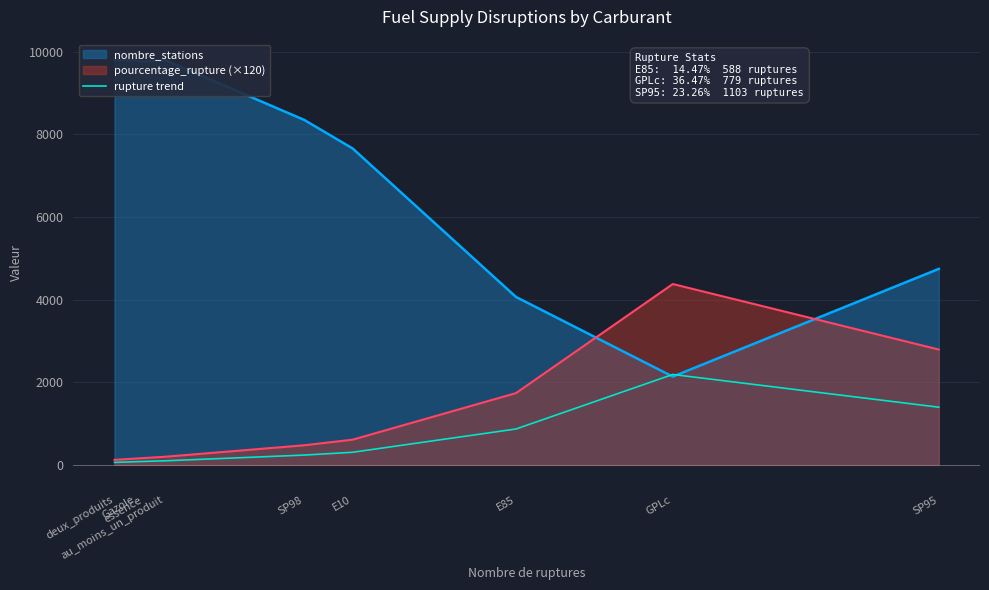

At which label is the value closest to 1124?

E85